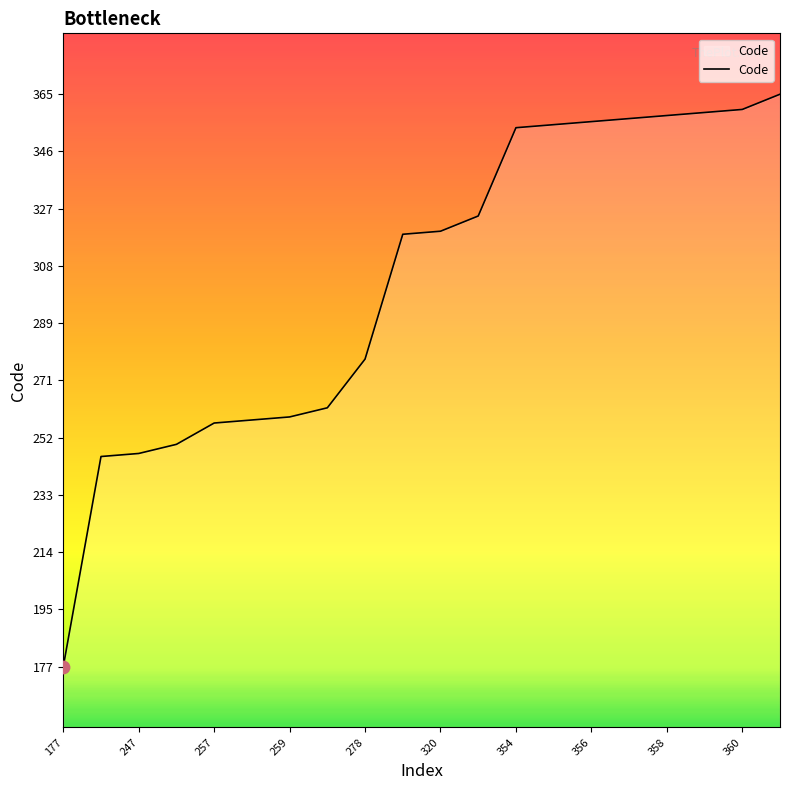

What is the difference between the maximum and minimum values?

188